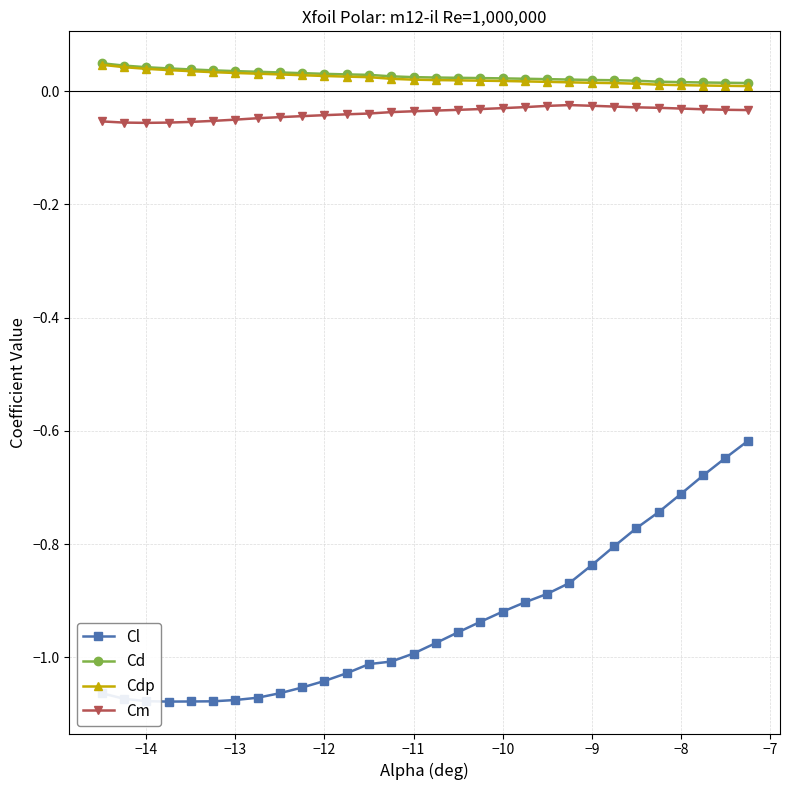

True or false: Cm and Cd intersect in this chart.

False